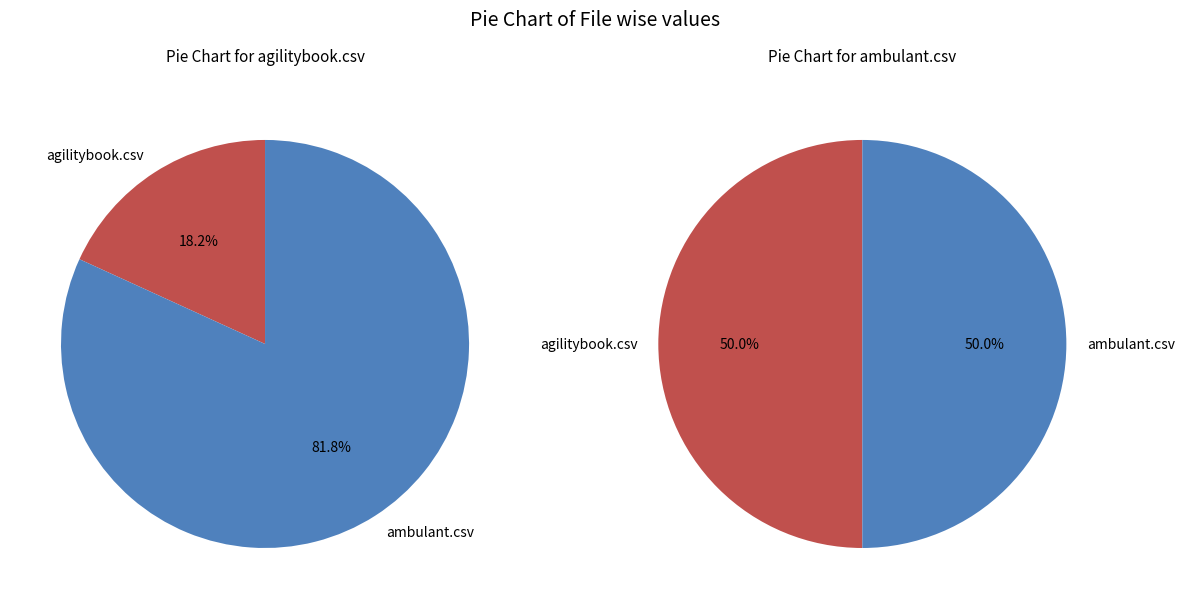

Which slice is the largest?

ambulant.csv